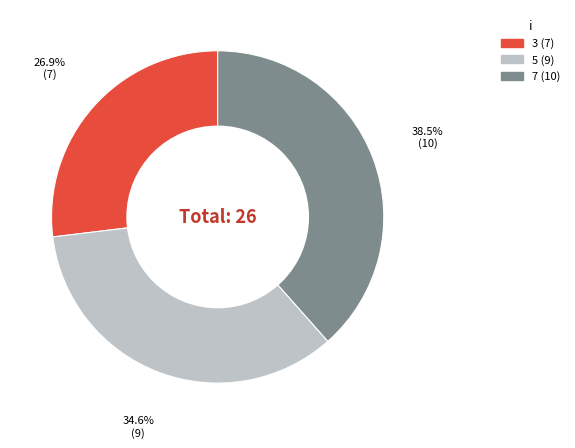

How much of the chart is everything except 3?

73.1%